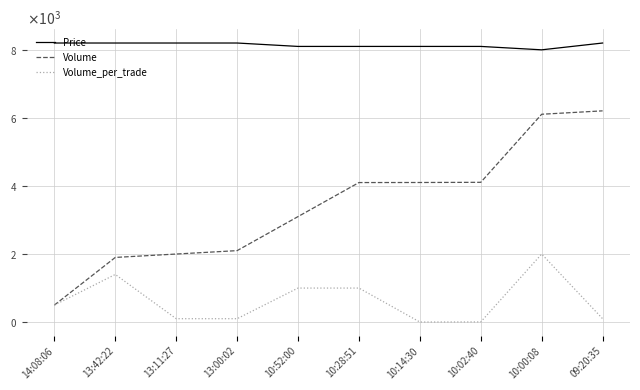

Between 09:20:35 and 10:28:51, which is larger?

09:20:35